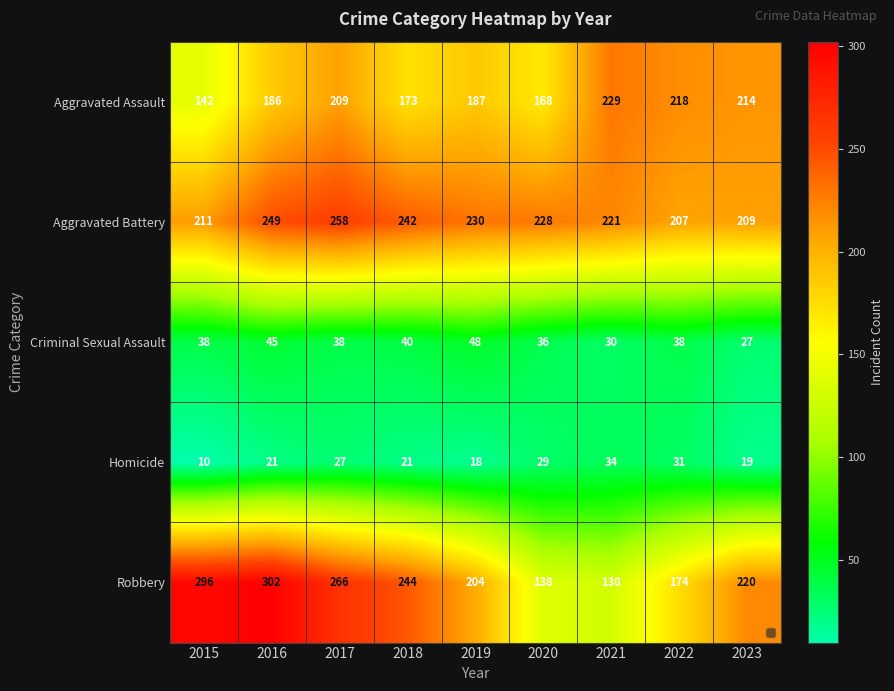

What is the average value of the Aggravated Battery series?

228